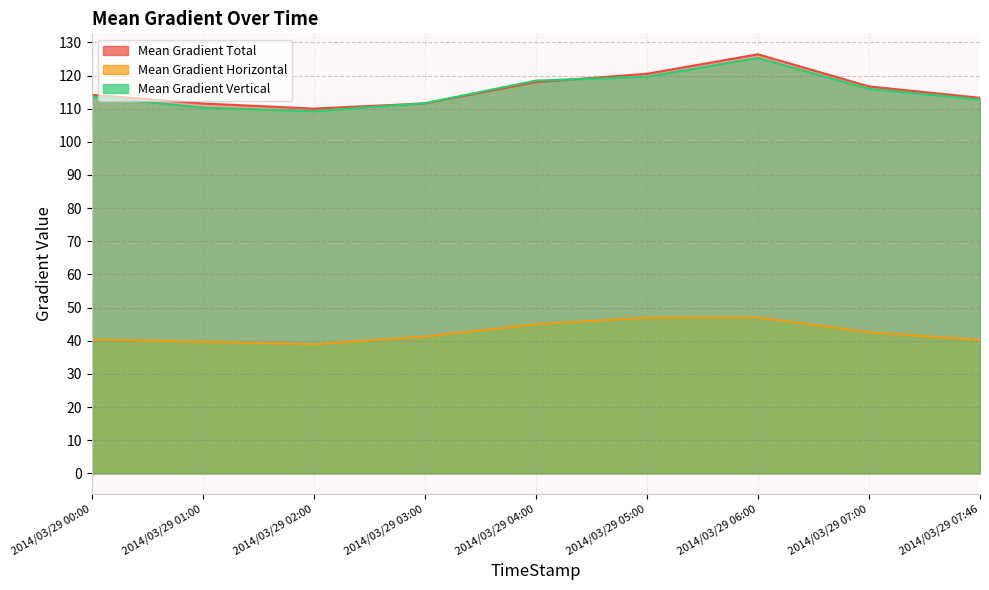

How many intersections are there between Mean Gradient Total and Mean Gradient Vertical?

2